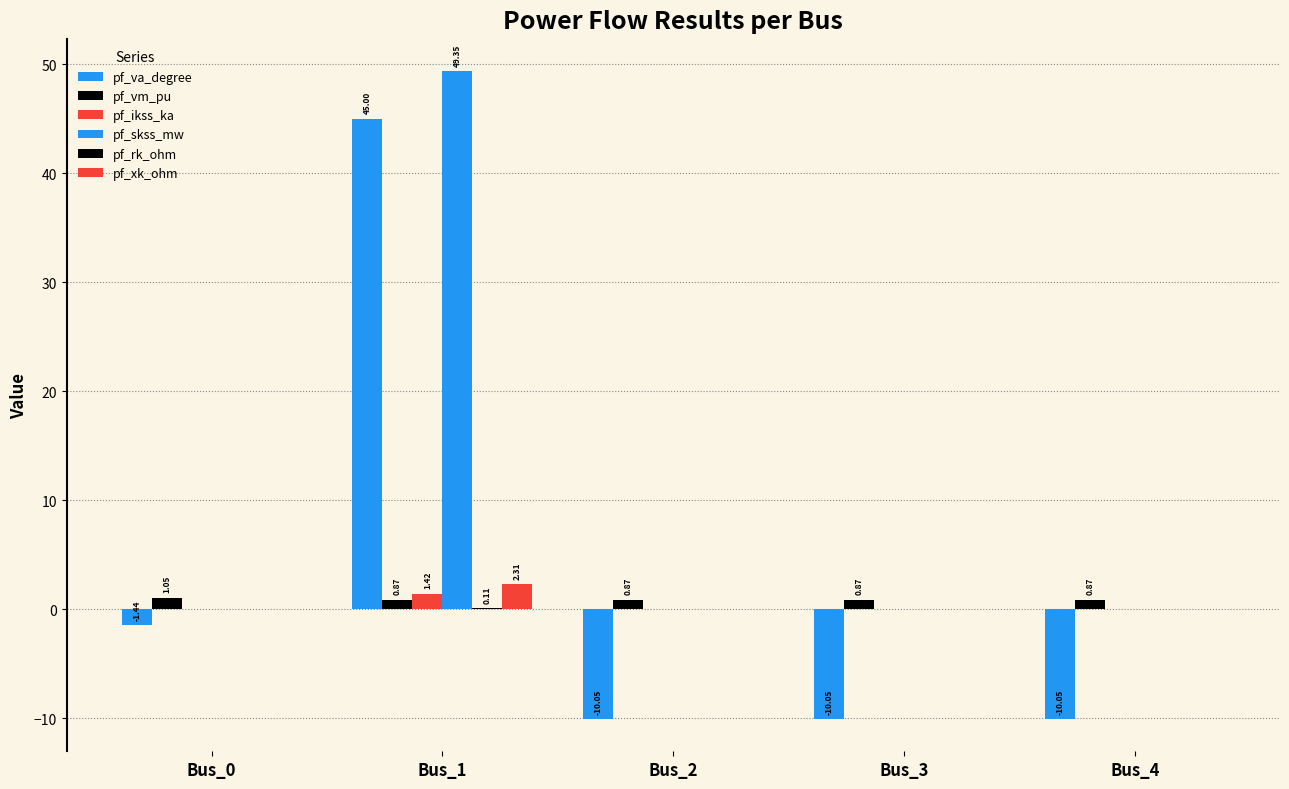

At which category is the sum across all series the highest?

Bus_1